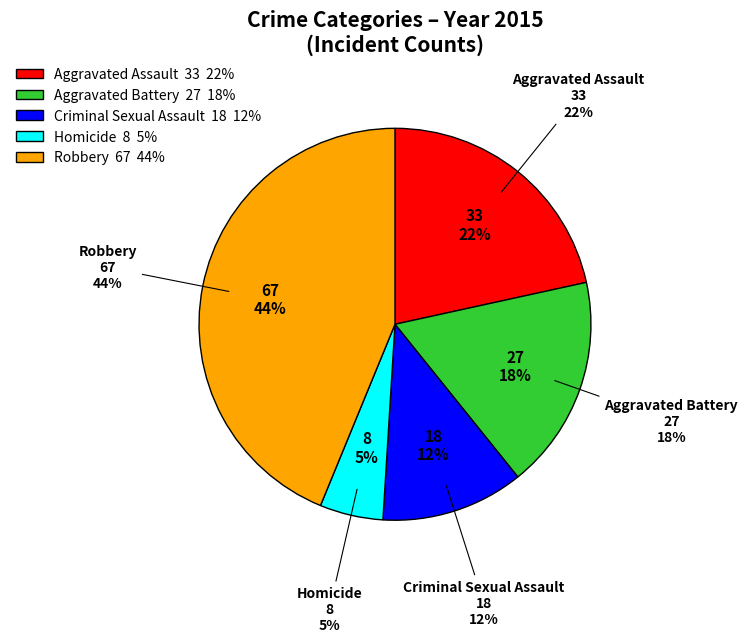

Rank the categories by value from highest to lowest.

Robbery, Aggravated Assault, Aggravated Battery, Criminal Sexual Assault, Homicide